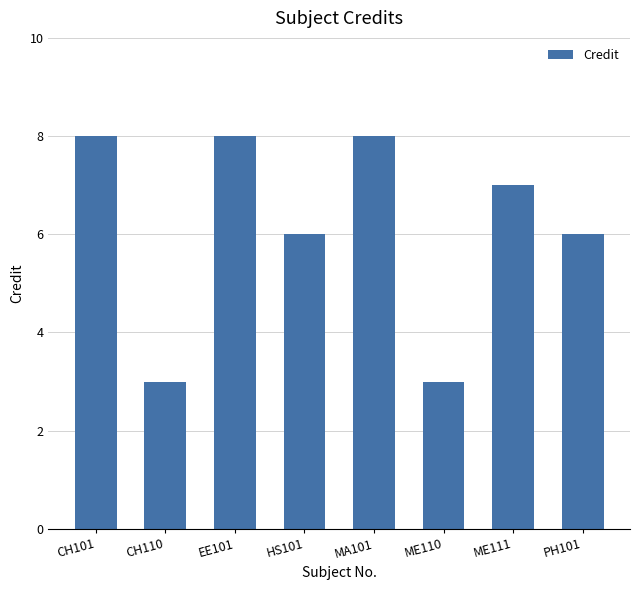

What is the difference between the maximum and minimum values?

5